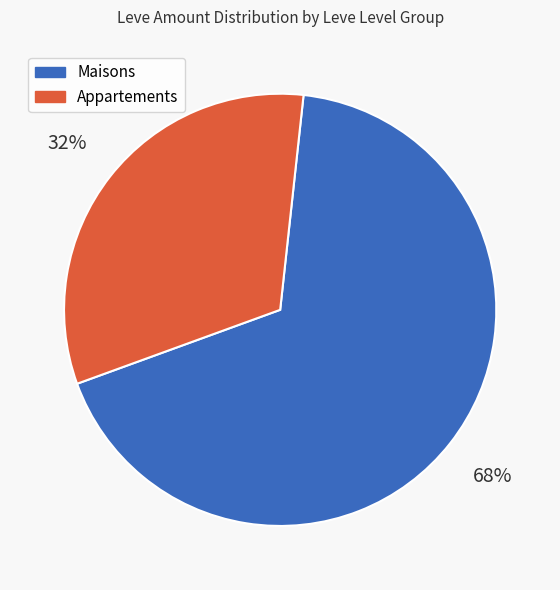

To the nearest percent, what is the average slice percentage?

50%